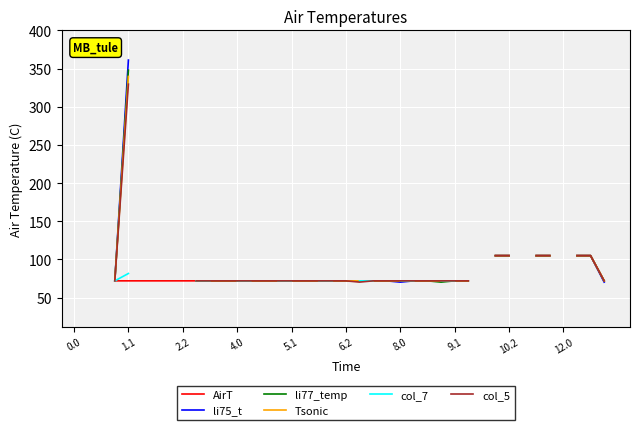

Rank the series by their average value, from lowest to highest.

AirT, li75_t, li77_temp, Tsonic, col_7, col_5